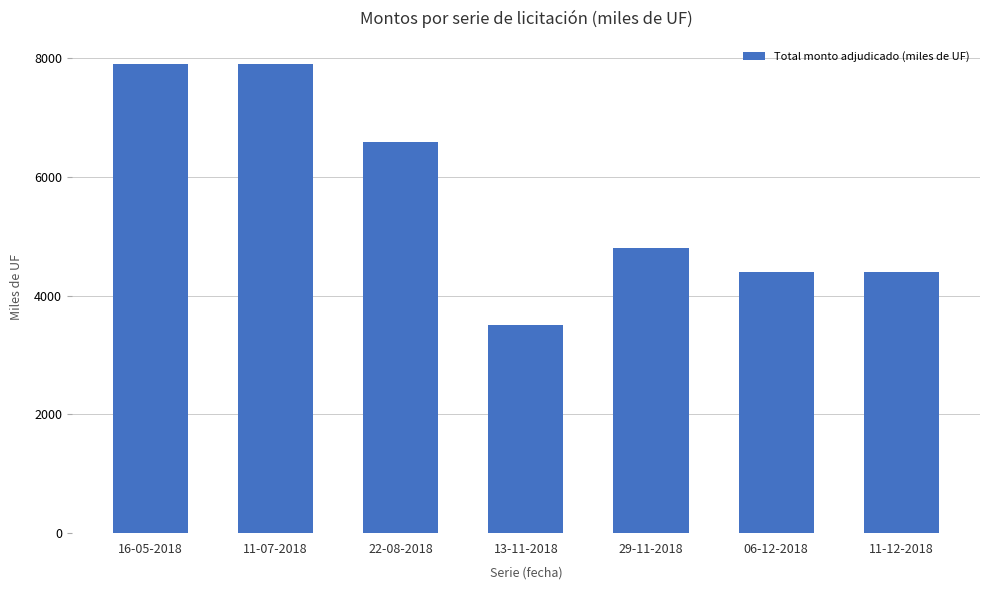

Count the number of categories in the chart.

7